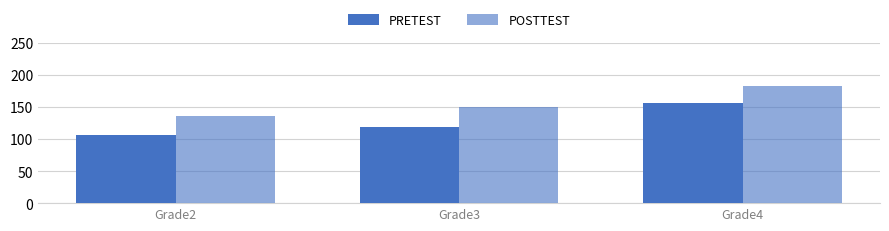

Which series has the largest range (max minus min)?

PRETEST